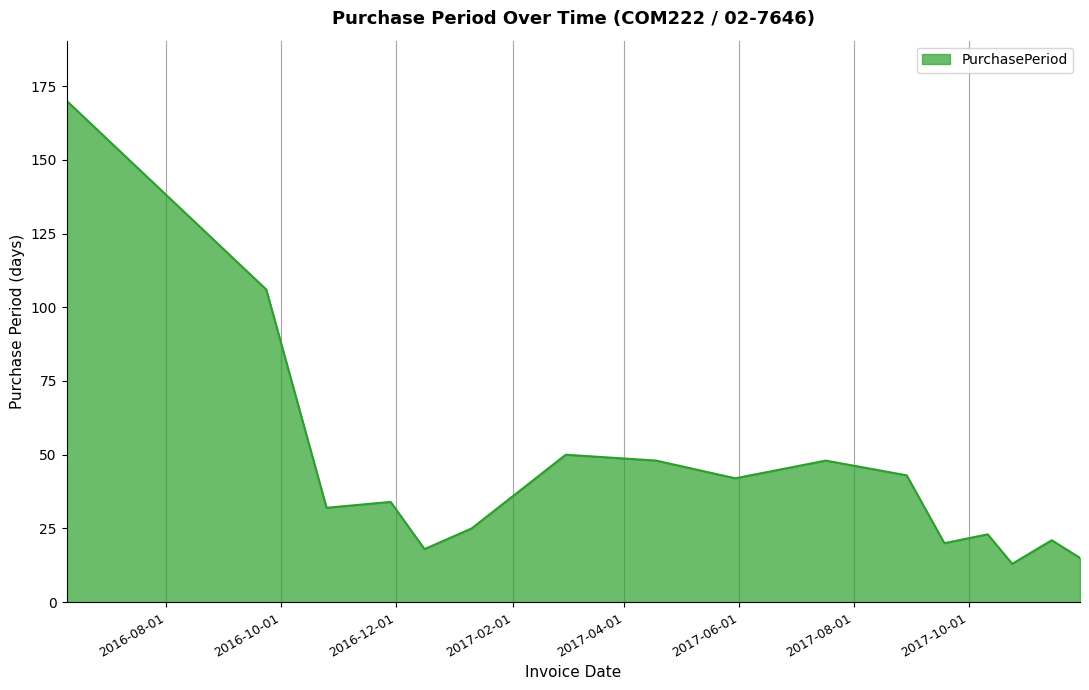

How many values are below 34?

8